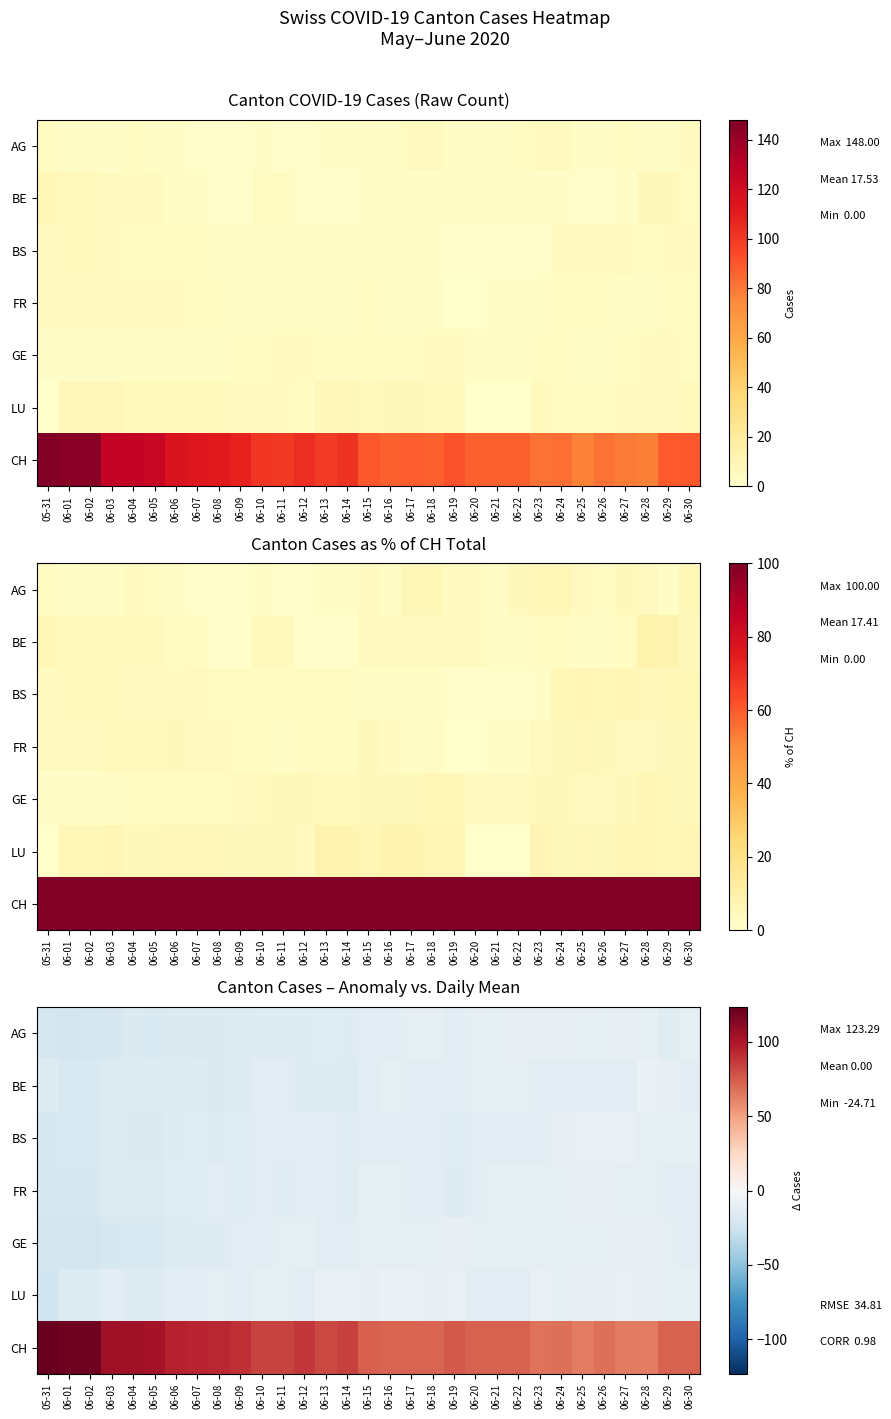

True or false: AG has a value of -15.3 at 06-01.

False